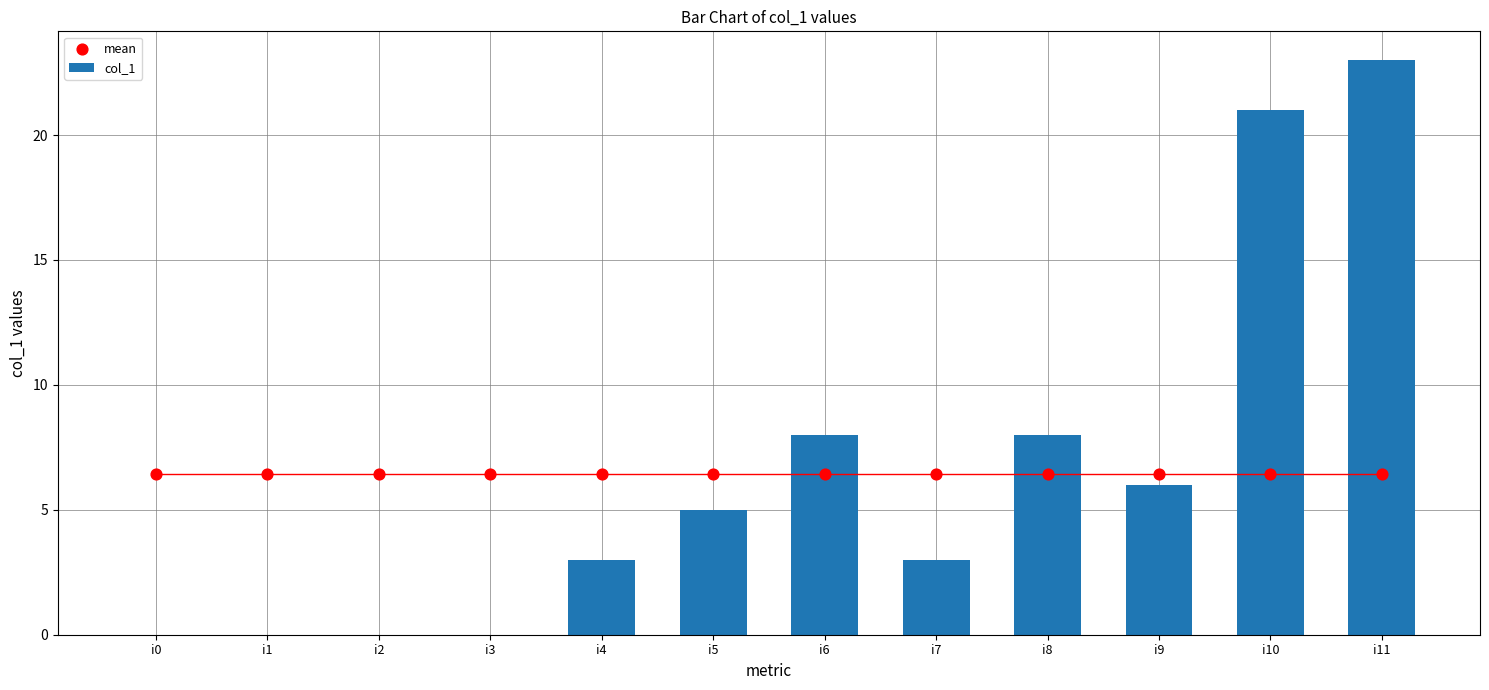

Which series reaches the maximum Y coordinate?

col_1